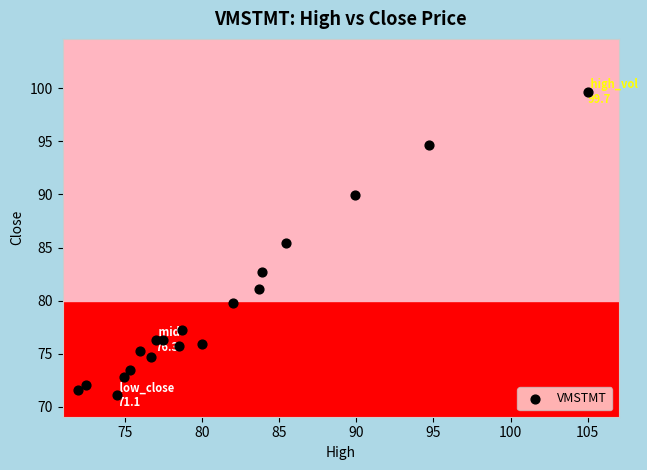

What Y value in the scatter plot is closest to 85?

85.4